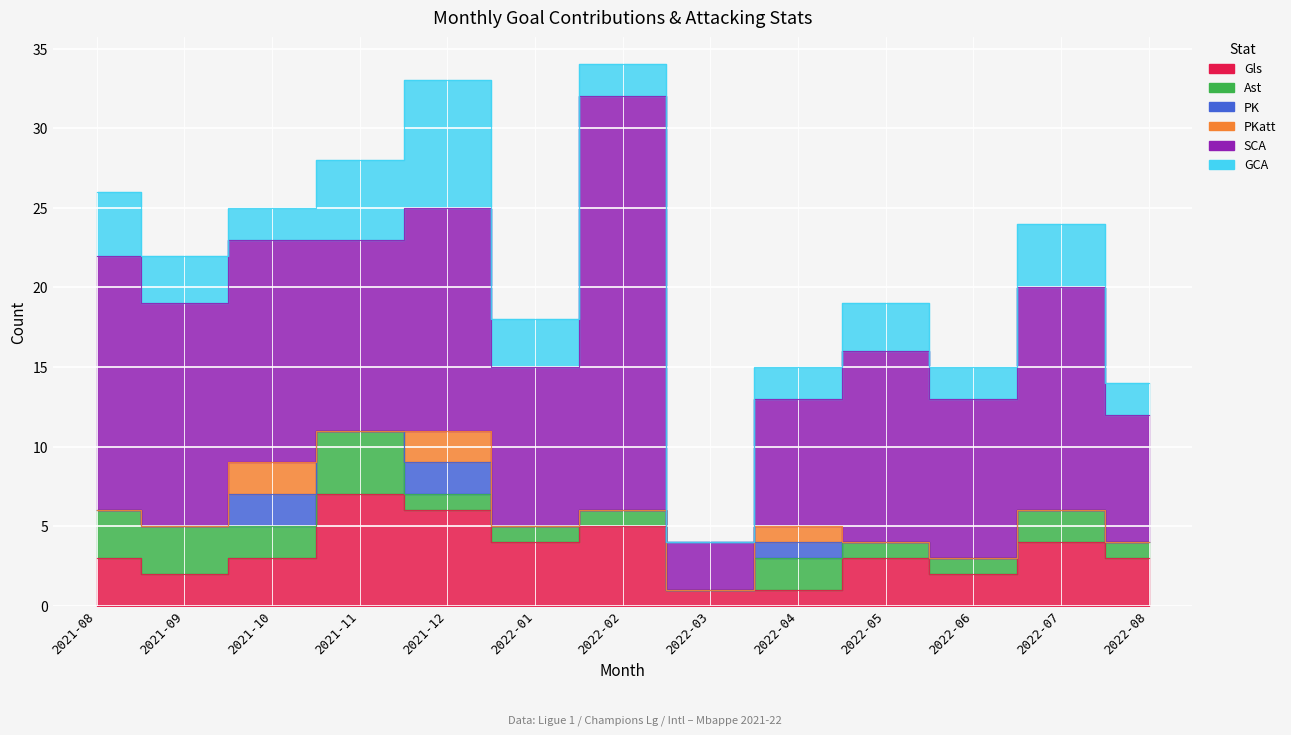

What are all the series names shown in the legend?

Gls, Ast, PK, PKatt, SCA, GCA